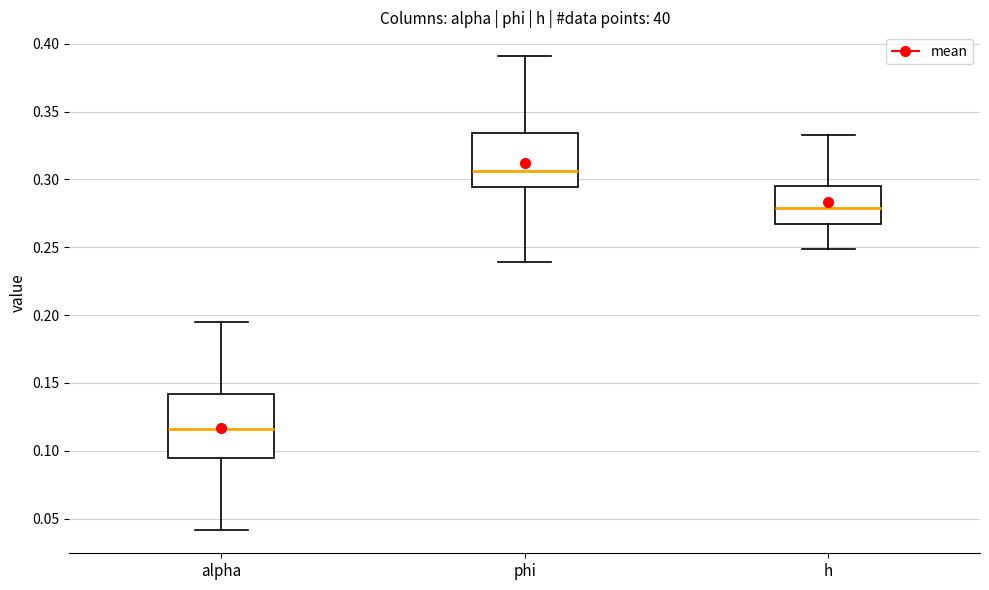

Reading left to right, read every box against the y-axis: the position of its median line, the range the box covers, and the ends of its whiskers. The values are not printed on the chart, so give them approximately, as read against the axis.

alpha: median 0.115, box 0.095 to 0.140, whiskers 0.040 to 0.195
phi: median 0.305, box 0.295 to 0.335, whiskers 0.240 to 0.390
h: median 0.280, box 0.265 to 0.295, whiskers 0.250 to 0.335